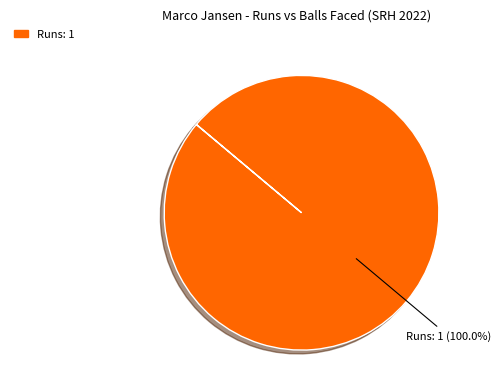

Rank the categories by value from lowest to highest.

Runs: 1